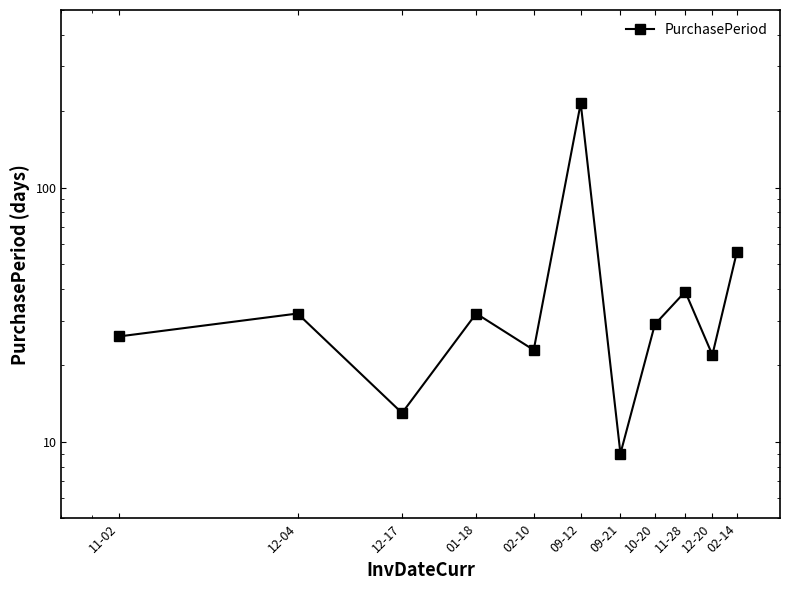

At which category does the data reach its first local peak?

12-04